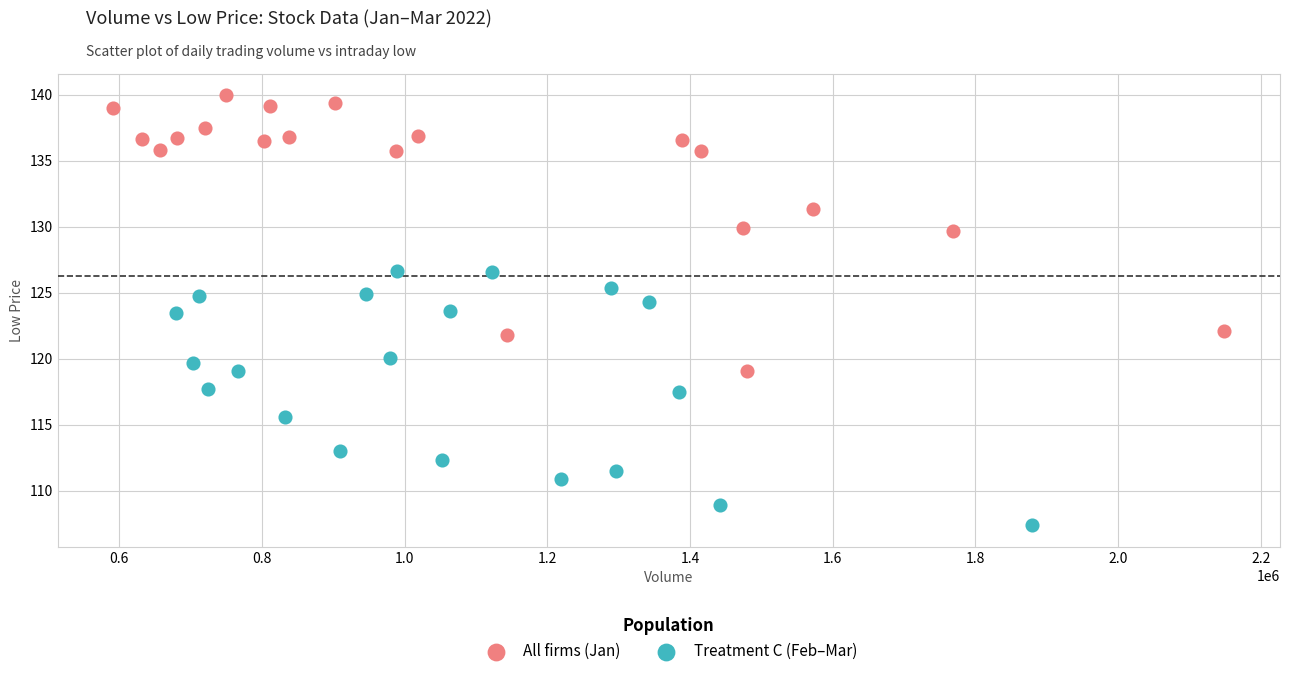

Which series reaches the minimum Y coordinate?

Treatment C (Feb–Mar)